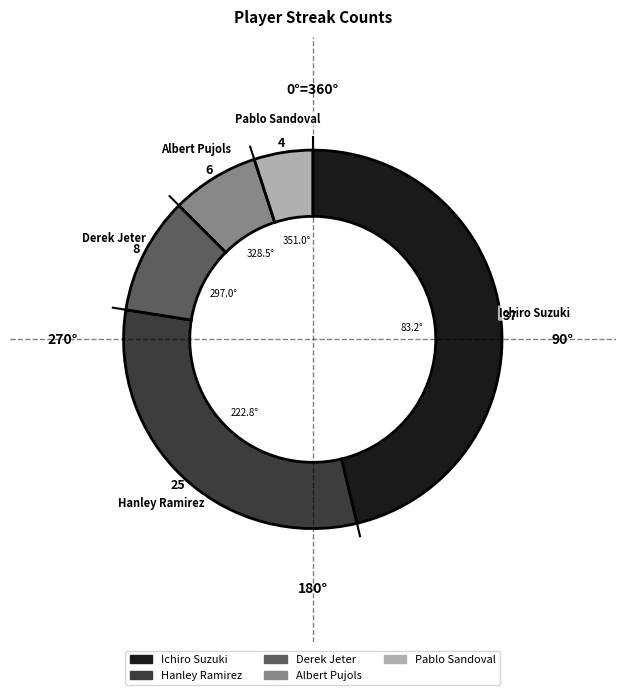

Rank the categories by value from lowest to highest.

Pablo Sandoval, Albert Pujols, Derek Jeter, Hanley Ramirez, Ichiro Suzuki